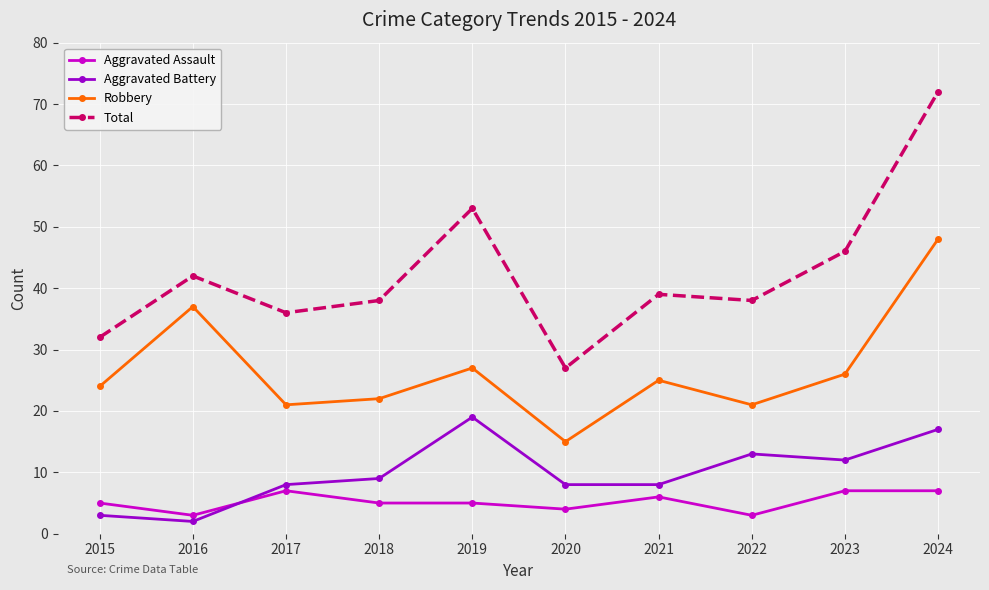

True or false: Robbery and Aggravated Assault cross at least once.

False